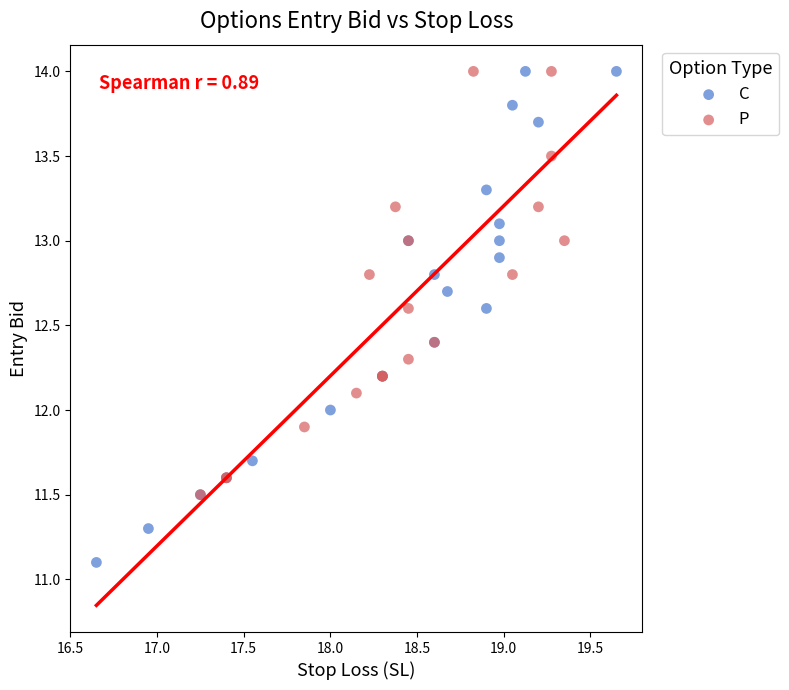

Which series has the largest Y range (max minus min)?

C